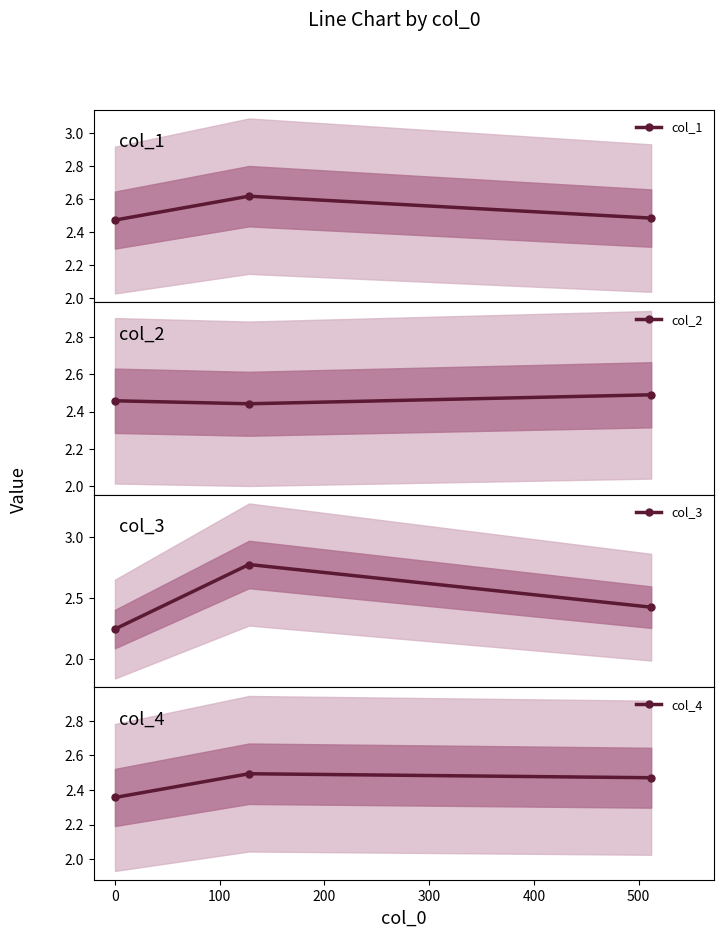

How many col_1 values are between 2 and 3?

3